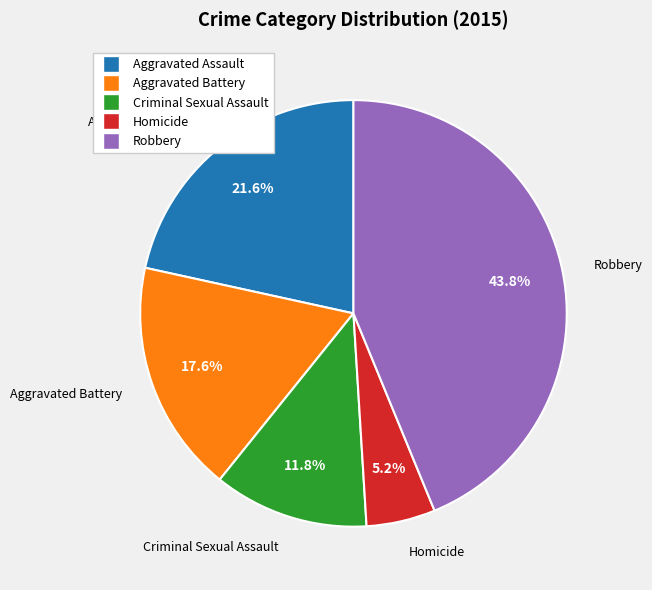

What percentage is the Criminal Sexual Assault slice, to the nearest percent?

12%